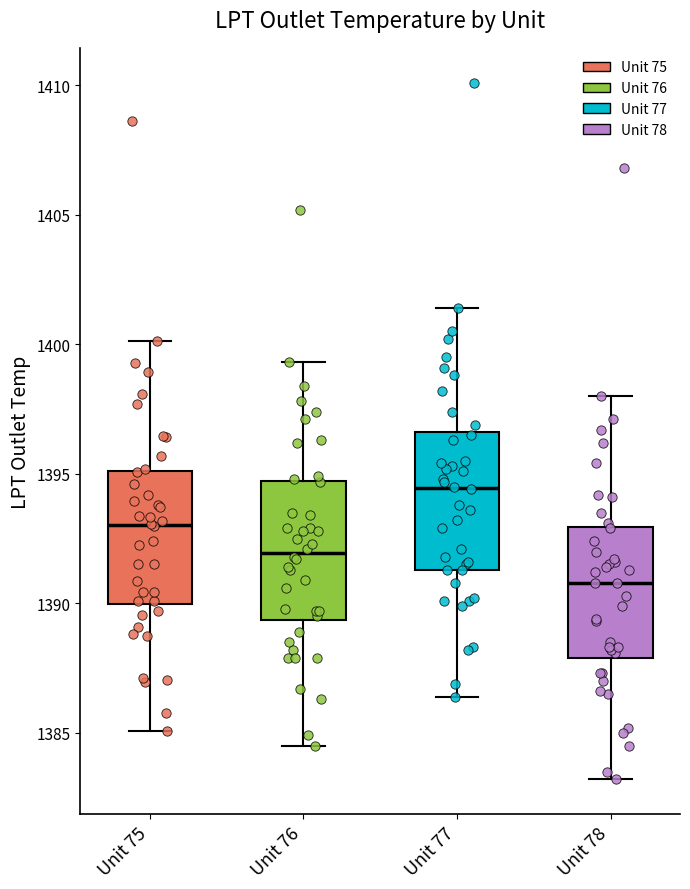

Reading left to right, read every box against the y-axis: the position of its median line, the range the box covers, and the ends of its whiskers. The values are not printed on the chart, so give them approximately, as read against the axis.

Unit 75: median 1393.0, box 1390.0 to 1395.0, whiskers 1385.0 to 1400.0
Unit 76: median 1392.0, box 1389.5 to 1394.5, whiskers 1384.5 to 1399.5
Unit 77: median 1394.5, box 1391.5 to 1396.5, whiskers 1386.5 to 1401.5
Unit 78: median 1391.0, box 1388.0 to 1393.0, whiskers 1383.0 to 1398.0